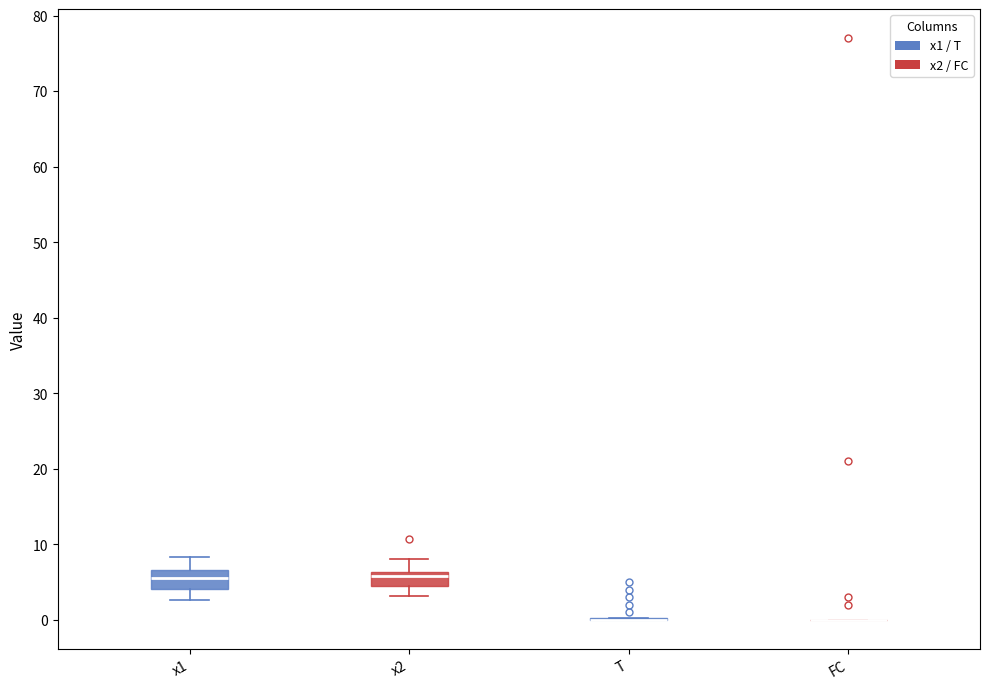

Reading left to right, read every box against the y-axis: the position of its median line, the range the box covers, and the ends of its whiskers. The values are not printed on the chart, so give them approximately, as read against the axis.

x1: median 5, box 4 to 7, whiskers 3 to 8
x2: median 6 (just below the box's upper edge), box 4 to 6, whiskers 3 to 8
T: box collapsed to a line at 0, whiskers 0 to 0
FC: box collapsed to a line at 0, whiskers 0 to 0